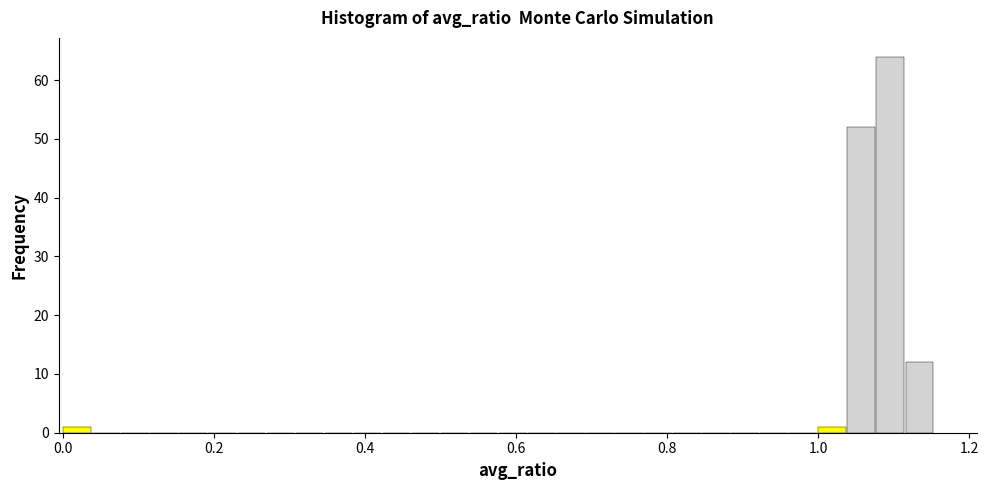

Read against the x-axis, roughly where is the centre of the tallest bar?

1.10